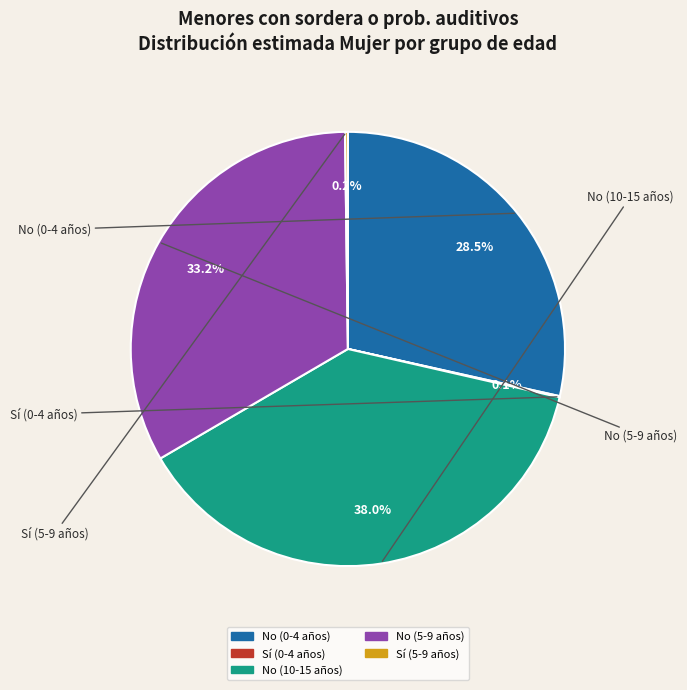

Is there any slice that represents more than half of the pie?

No